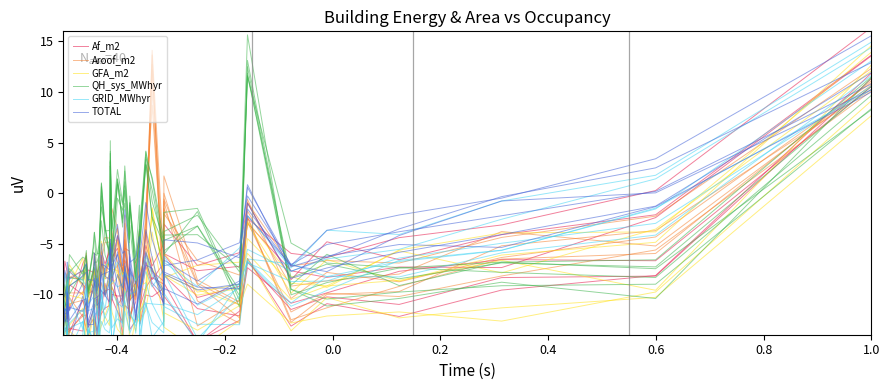

Where does the TOTAL series first go above -7?

17